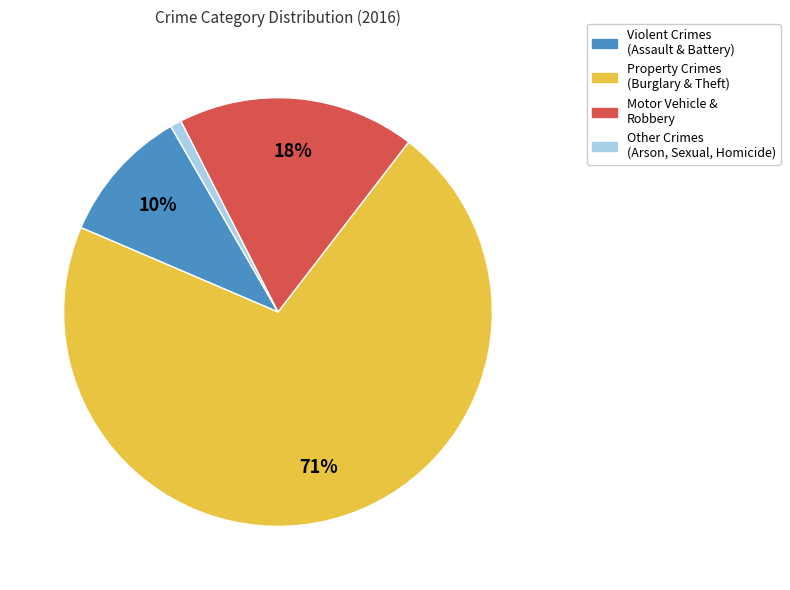

To the nearest percent, what is the difference between the largest and smallest slice percentages?

70%